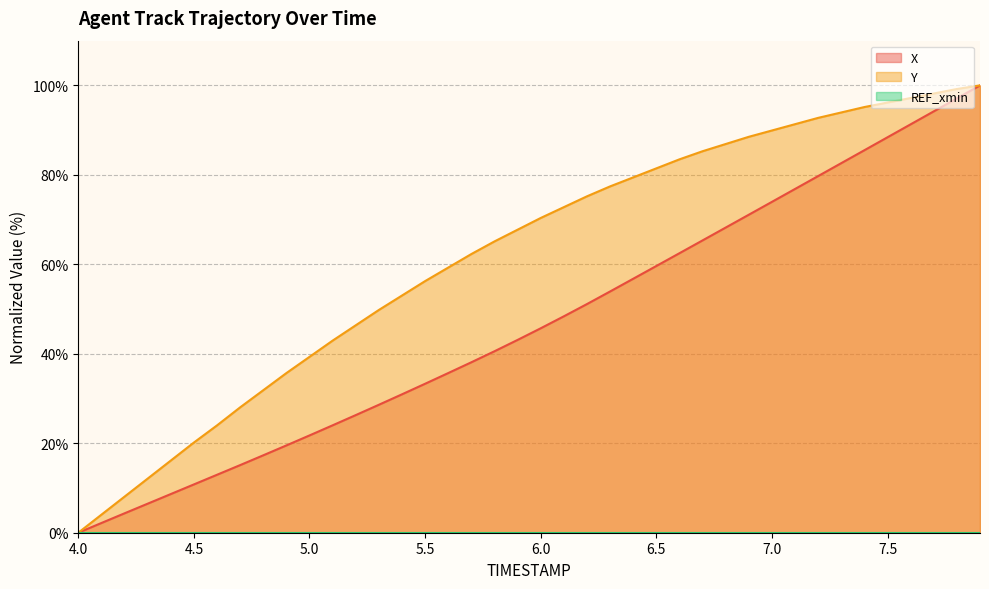

The value of X at 4.0 is 57.4. True or false?

False